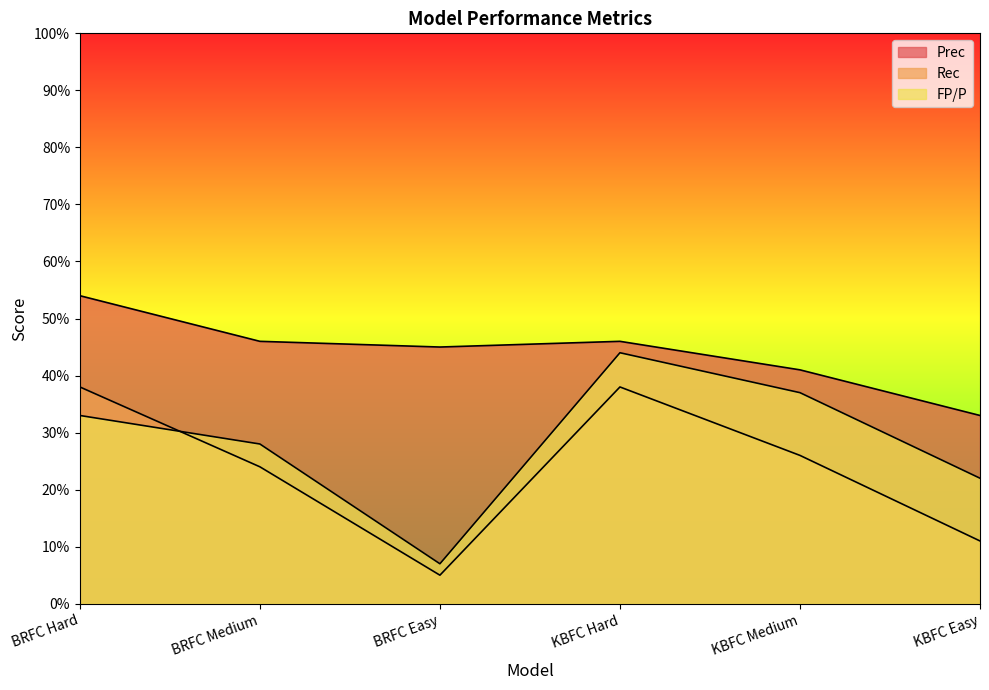

What is the maximum value shown in the chart?

0.5